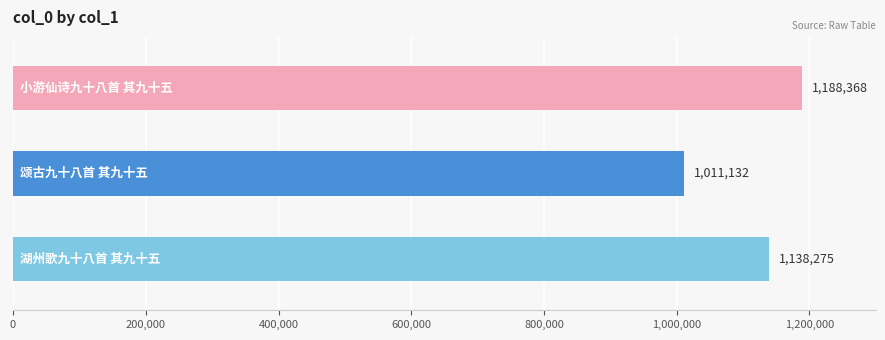

How many data points does each series have?

3